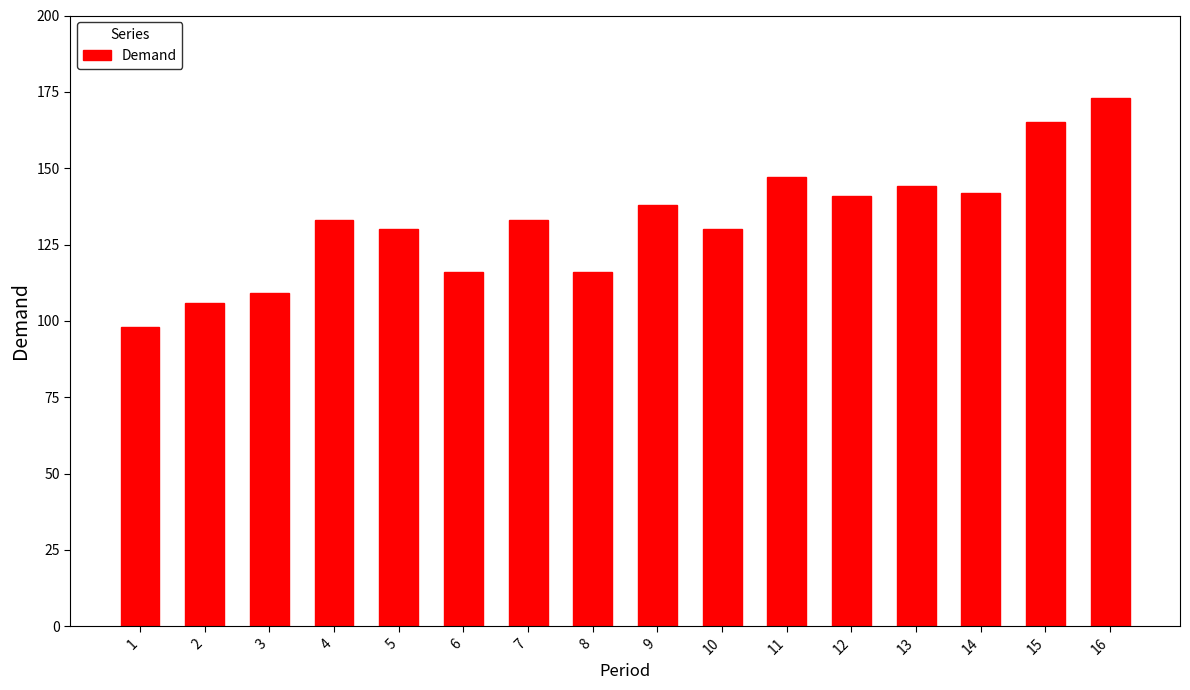

The chart shows a value of 35 at 8. True or false?

False